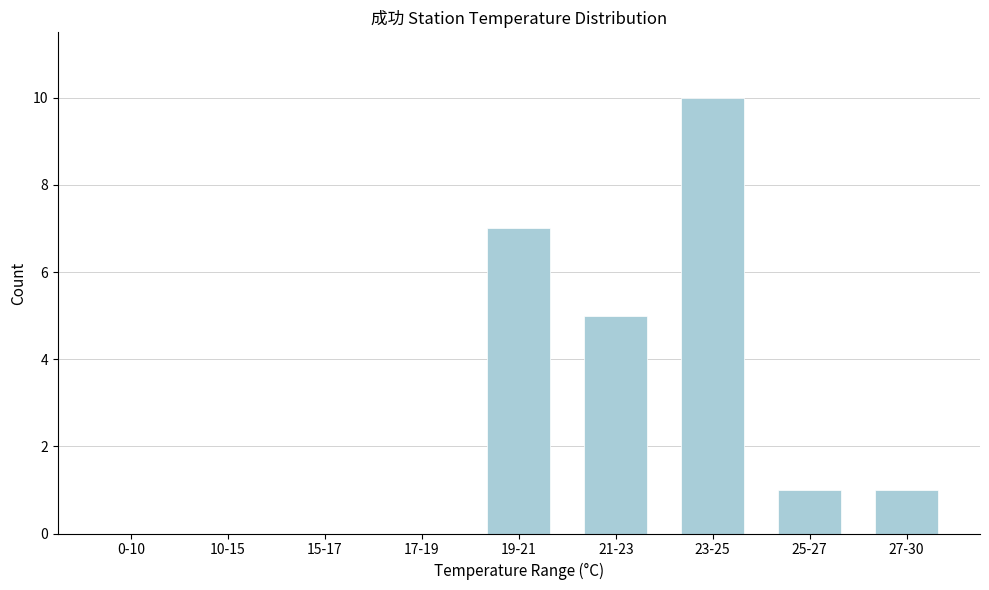

Reading left to right, transcribe all the data shown in this chart.

0-10=0	10-15=0	15-17=0	17-19=0	19-21=7	21-23=5	23-25=10	25-27=1	27-30=1